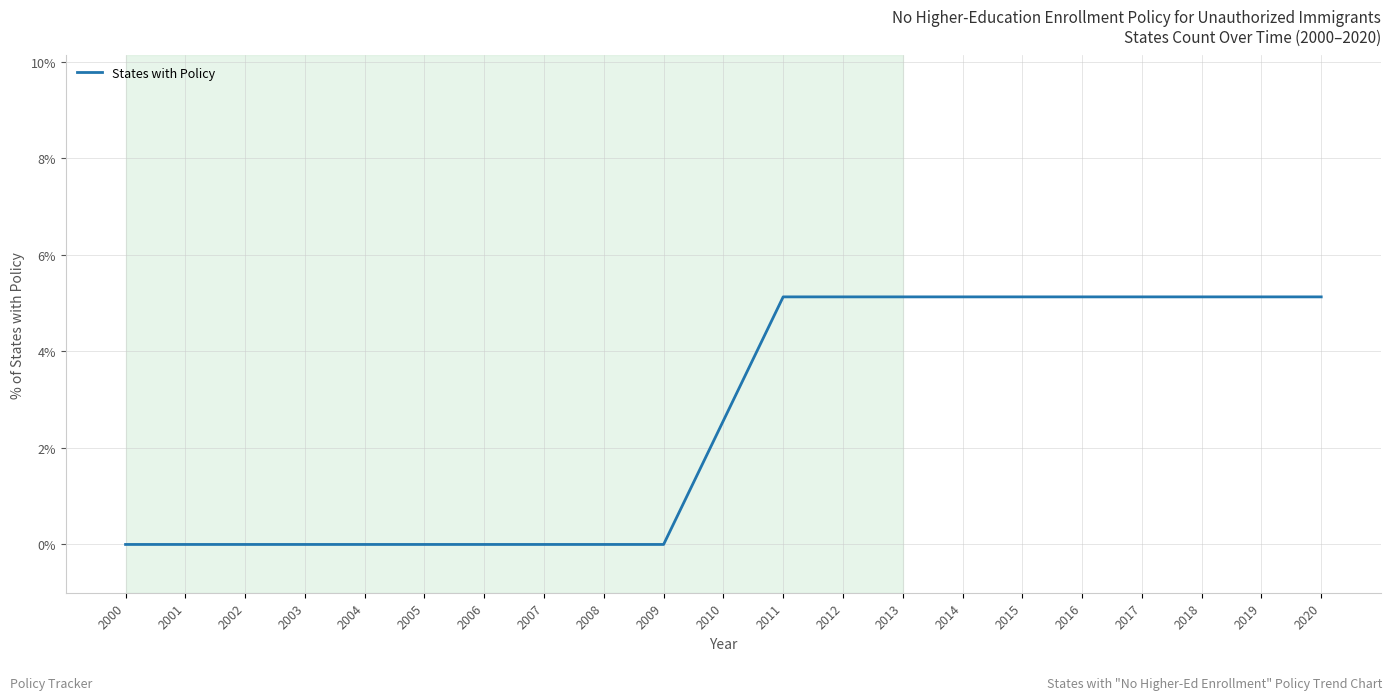

Reading left to right, list all the values displayed in this chart.

0.0	0.0	0.0	0.0	0.0	0.0	0.0	0.0	0.0	0.0	2.6	5.1	5.1	5.1	5.1	5.1	5.1	5.1	5.1	5.1	5.1